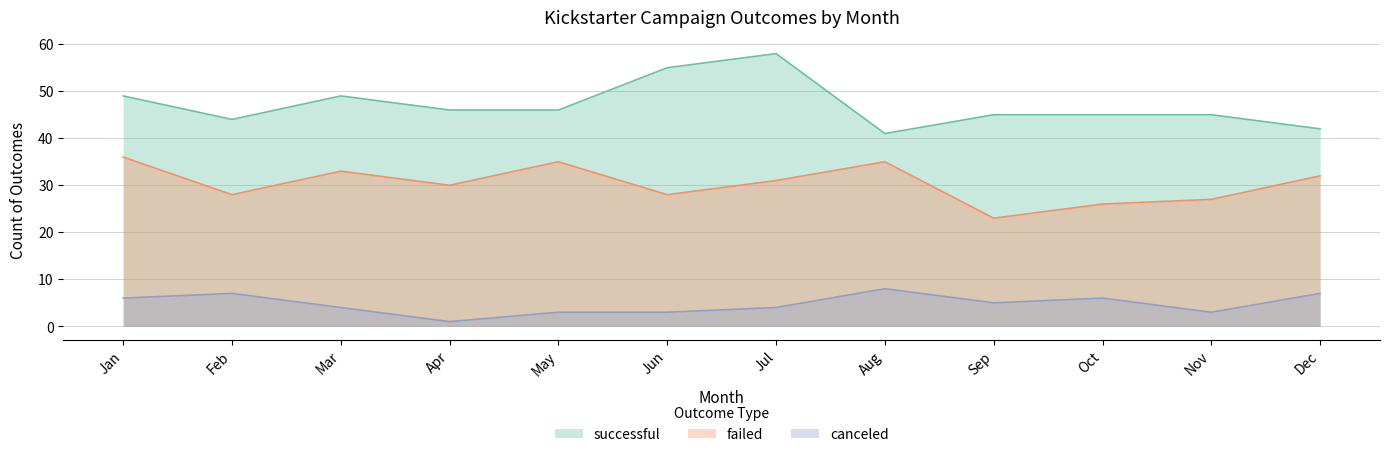

True or false: failed and successful intersect in this chart.

False